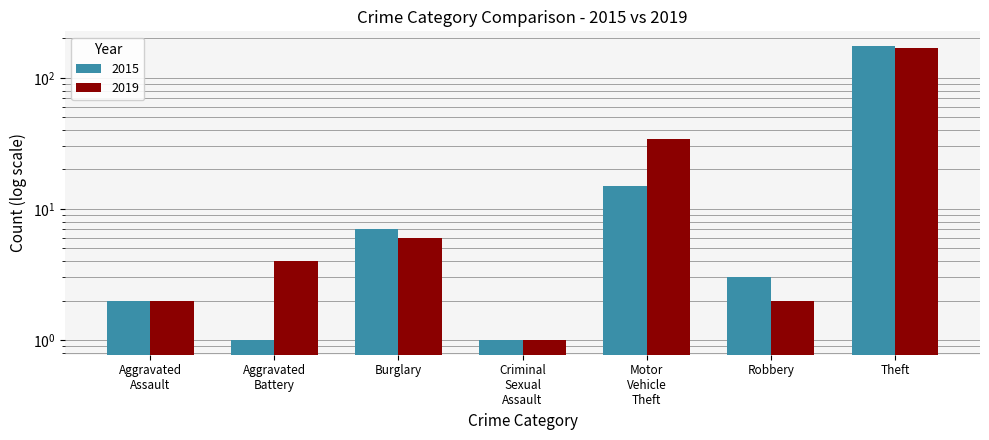

Count the number of categories in the chart.

7